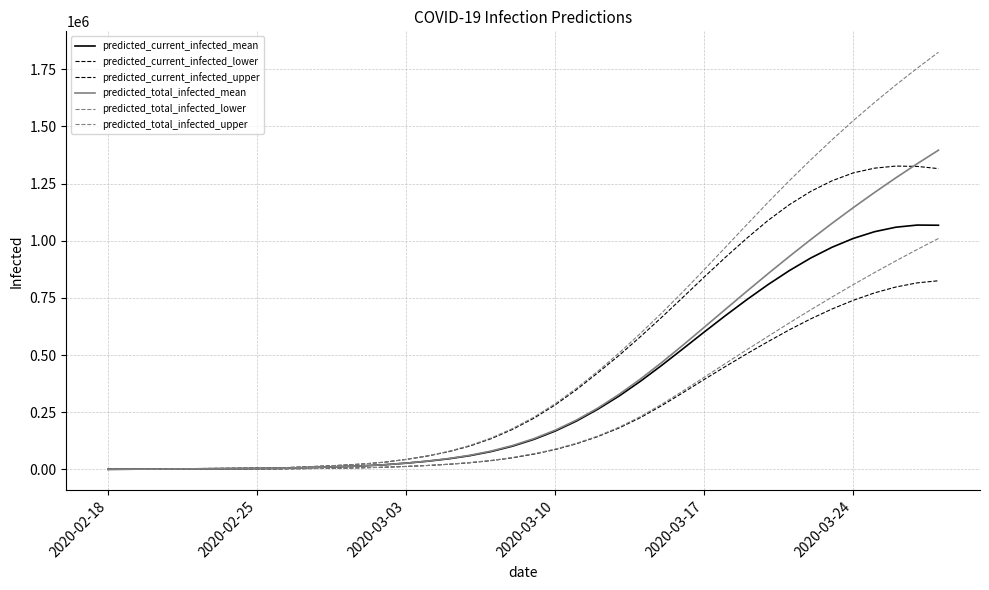

What is the maximum value shown in the chart?

1824353